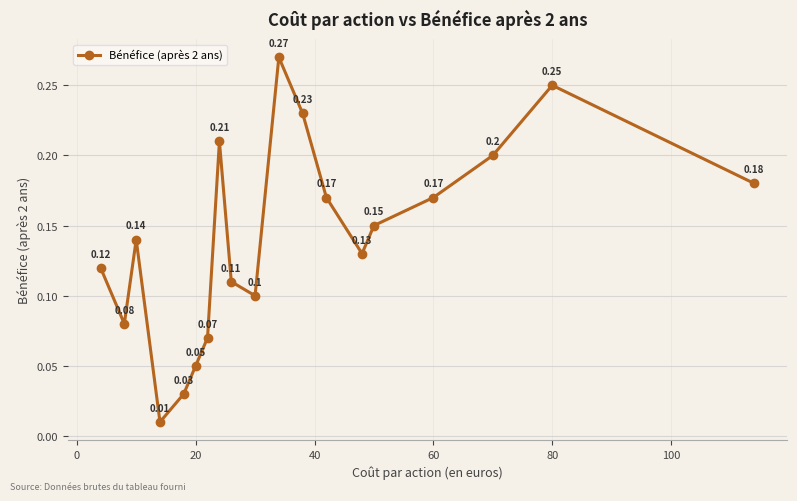

Is this an area chart (filled region under the line)?

No